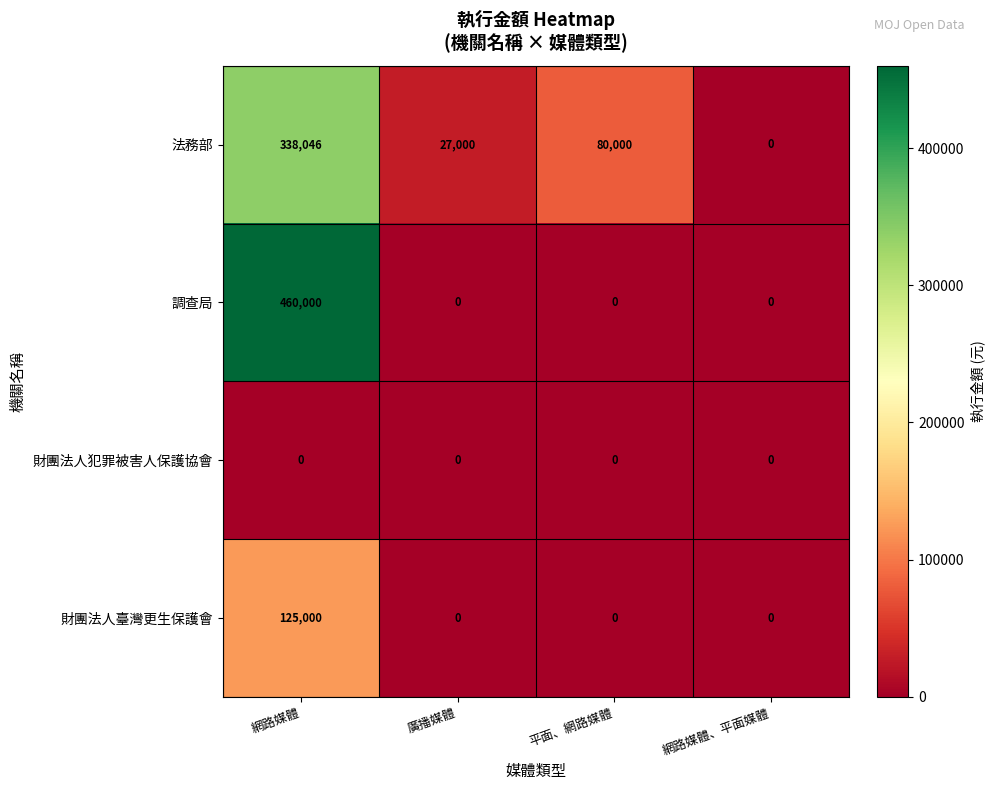

Rank the series by their maximum value, from highest to lowest.

調查局, 法務部, 財團法人臺灣更生保護會, 財團法人犯罪被害人保護協會